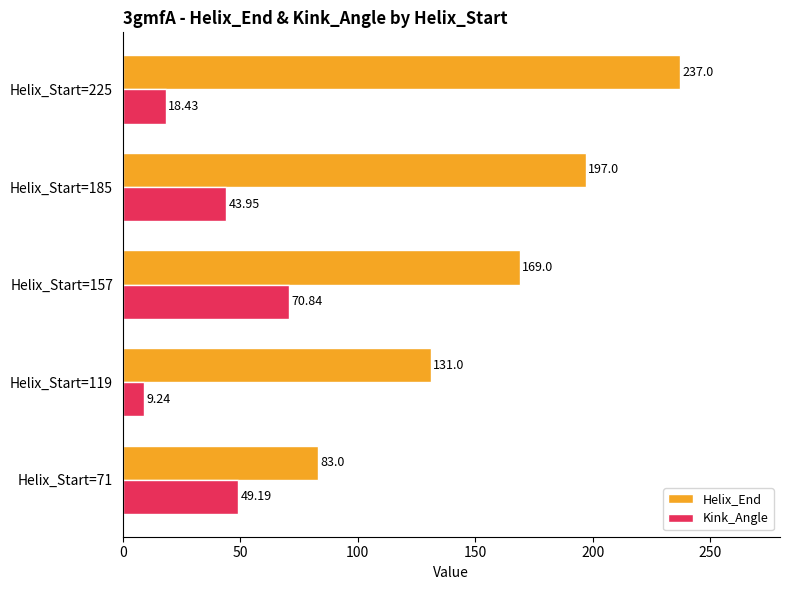

What are all the series names shown in the legend?

Helix_End, Kink_Angle